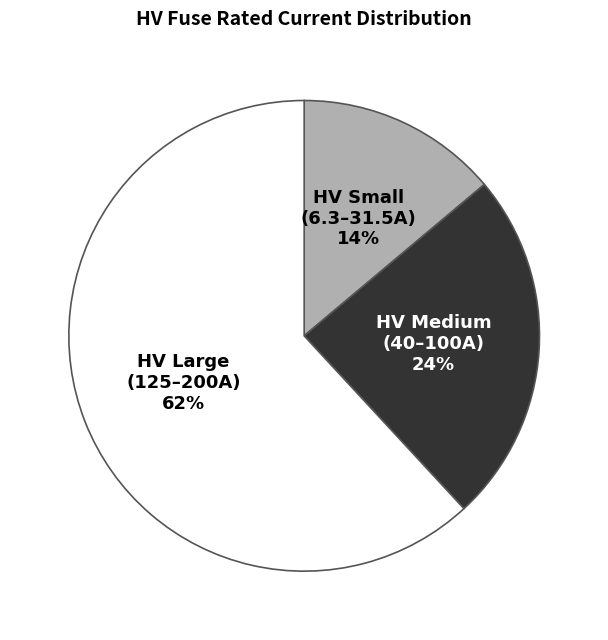

Is there a majority slice in this chart?

Yes